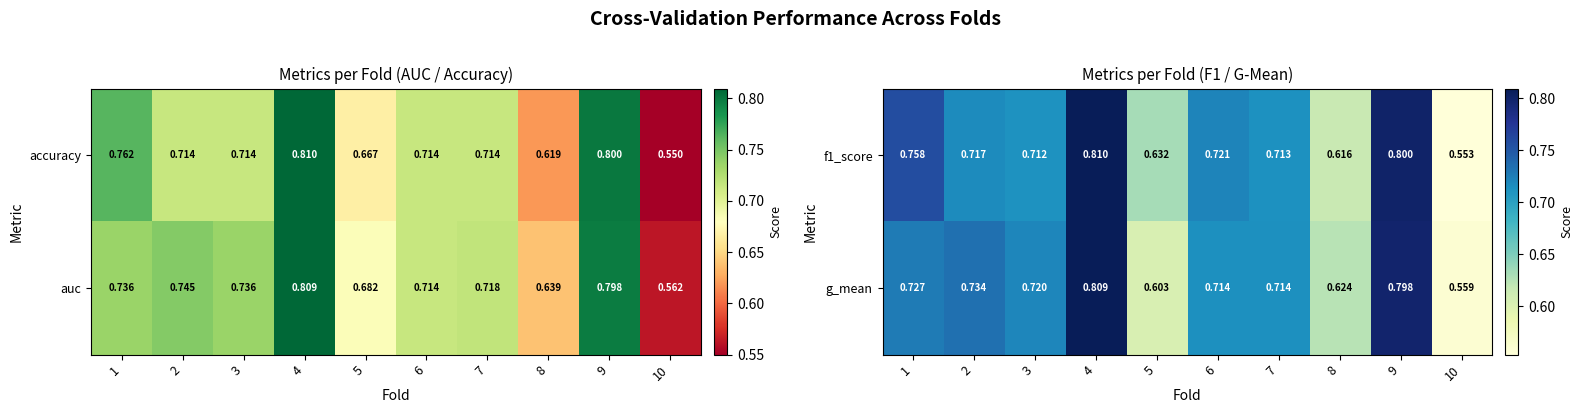

Reading left to right, extract all data points from this chart.

f1_score: 1=0.8	2=0.7	3=0.7	4=0.8	5=0.6	6=0.7	7=0.7	8=0.6	9=0.8	10=0.6
g_mean: 1=0.7	2=0.7	3=0.7	4=0.8	5=0.6	6=0.7	7=0.7	8=0.6	9=0.8	10=0.6